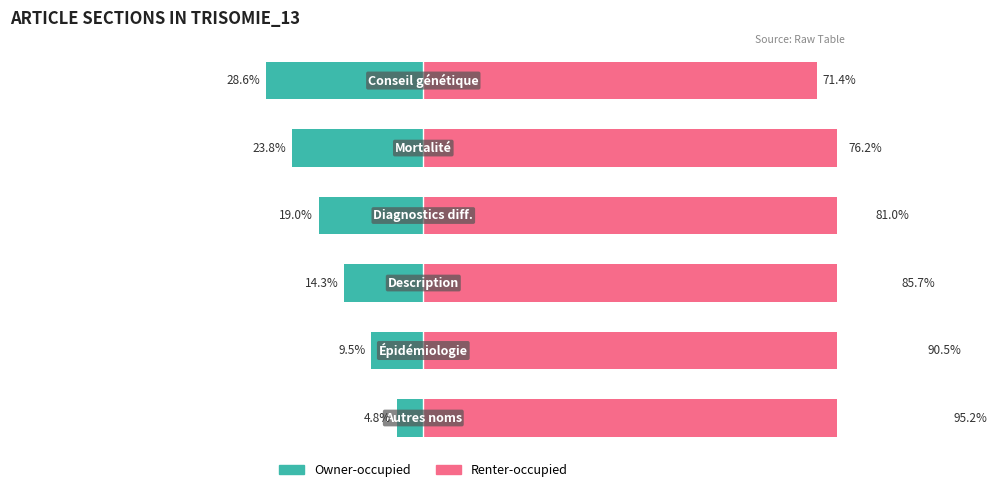

At 0, list the series in order from largest to smallest.

Renter-occupied, Owner-occupied